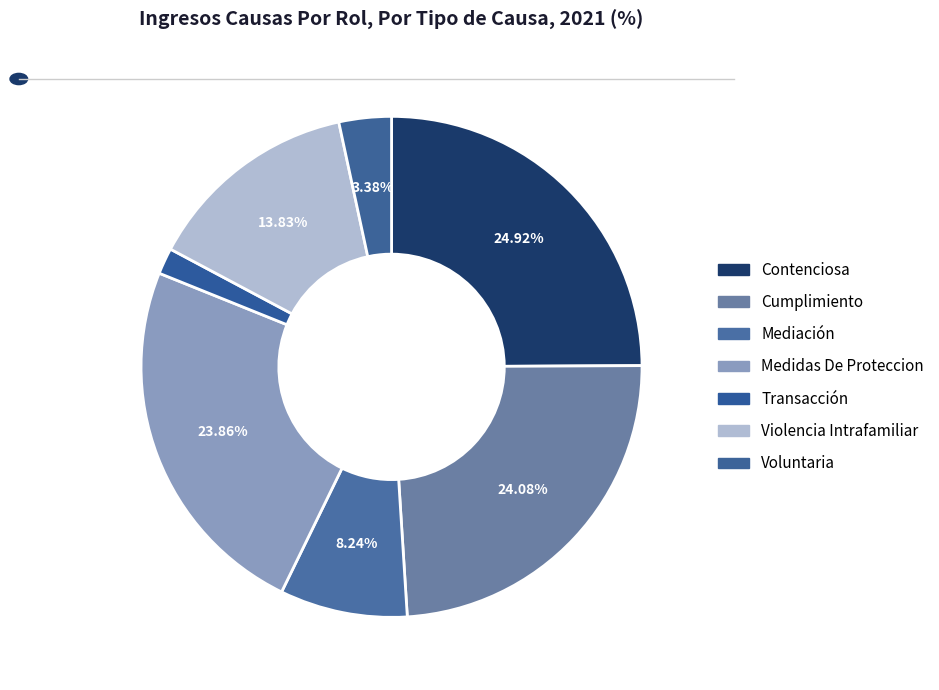

Is there a majority slice in this chart?

No